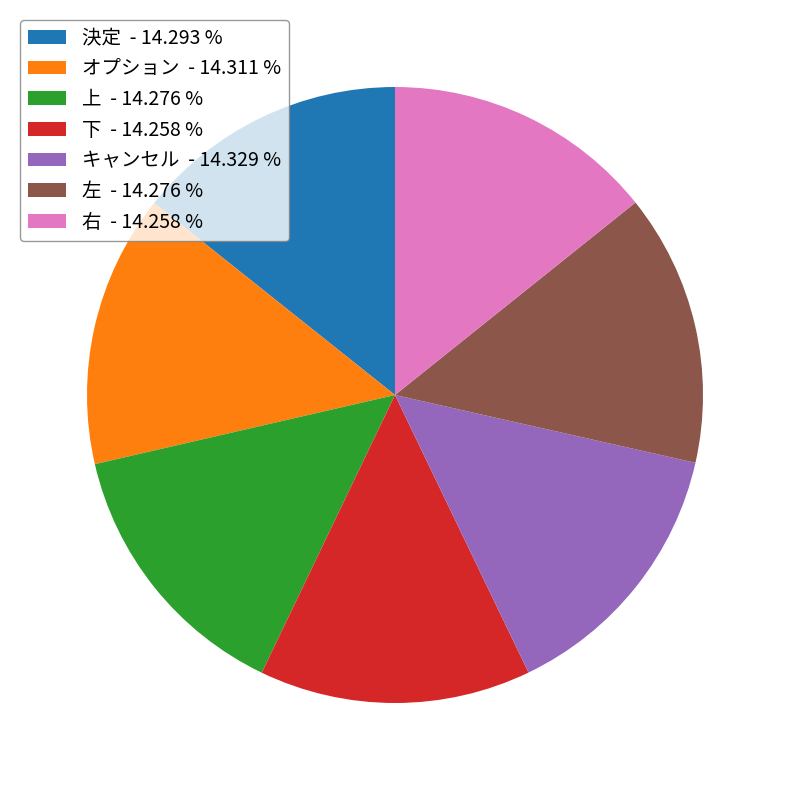

What is the ratio of the value at 上 - 14.276 % to the value at 左 - 14.276 %?

1.0